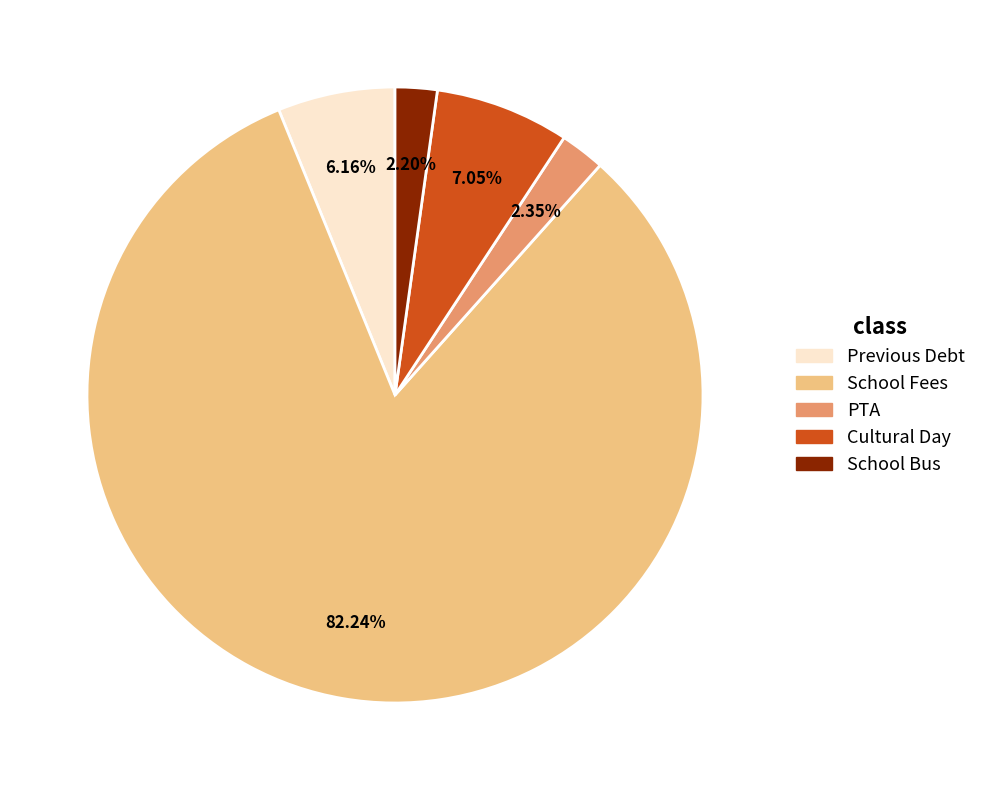

The Previous Debt slice represents 6% of the pie. True or false?

True